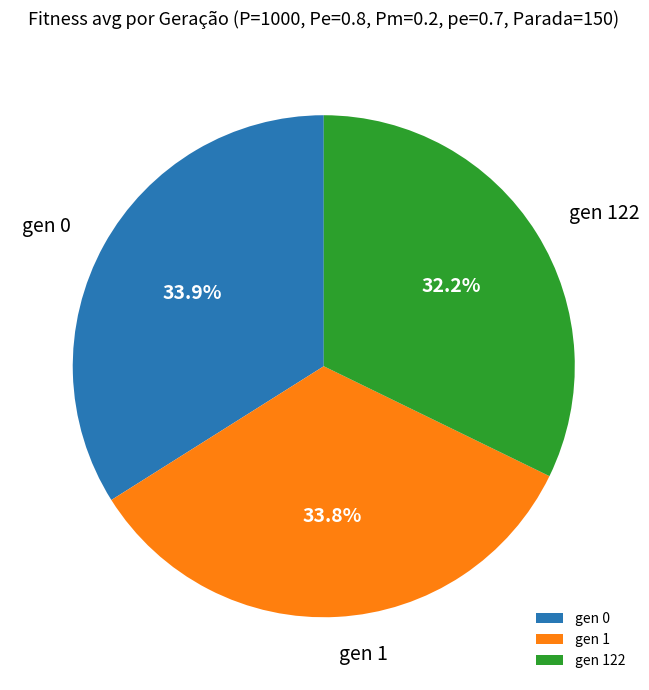

Approximately how many times larger is the value at gen 0 compared to gen 122?

1.1